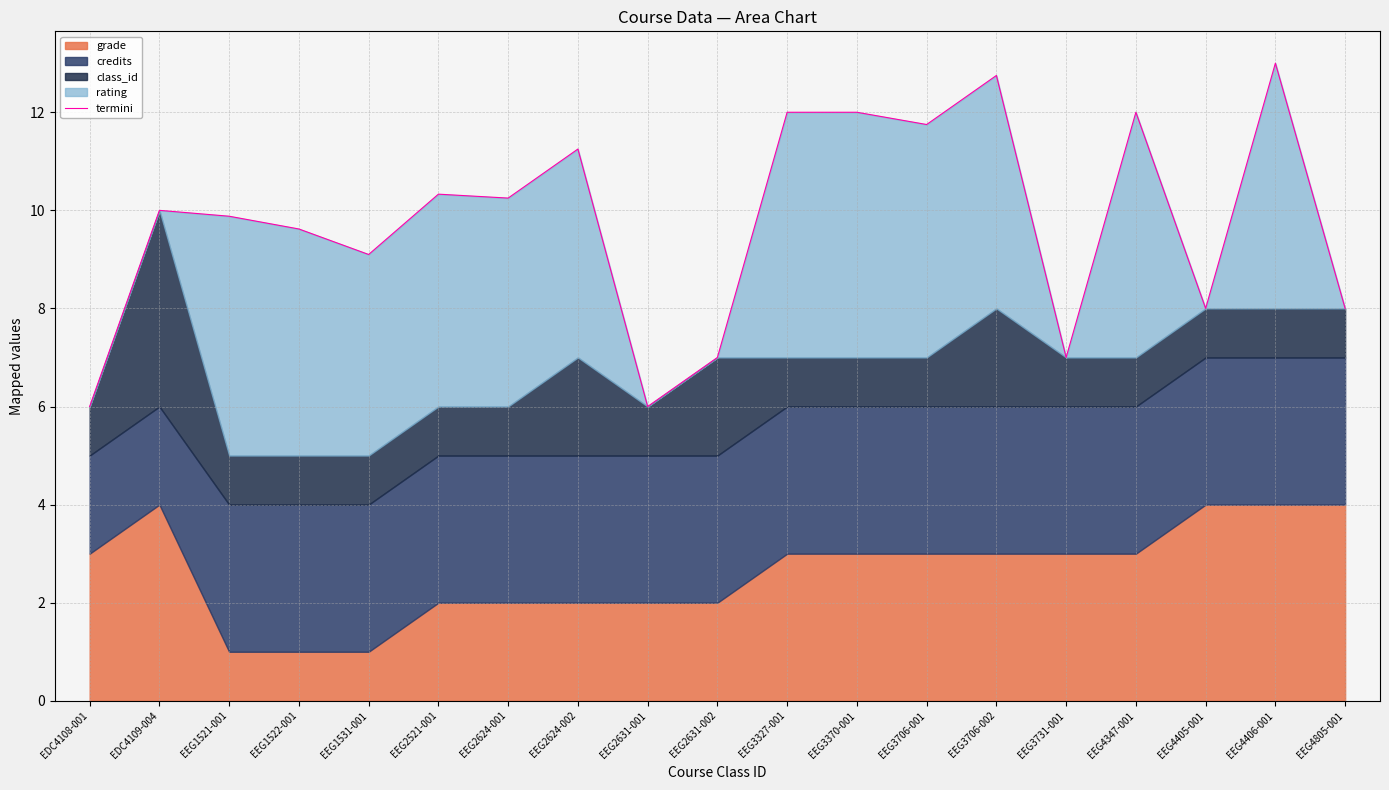

What is the ratio of the value at EEG1521-001 to the value at EEG4347-001?

0.8